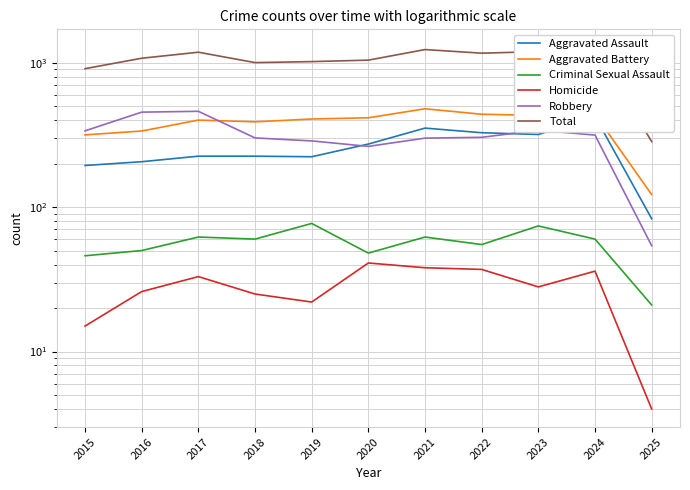

Which has a higher value, 2025 or 2021?

2021